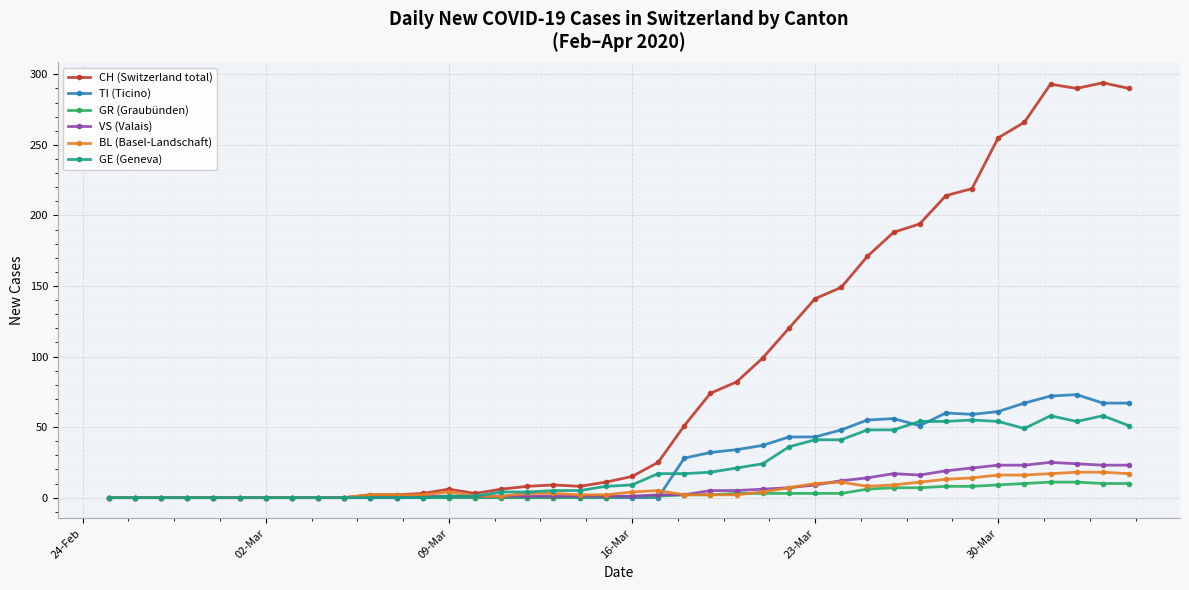

Which series has the largest total across all categories?

CH (Switzerland total)